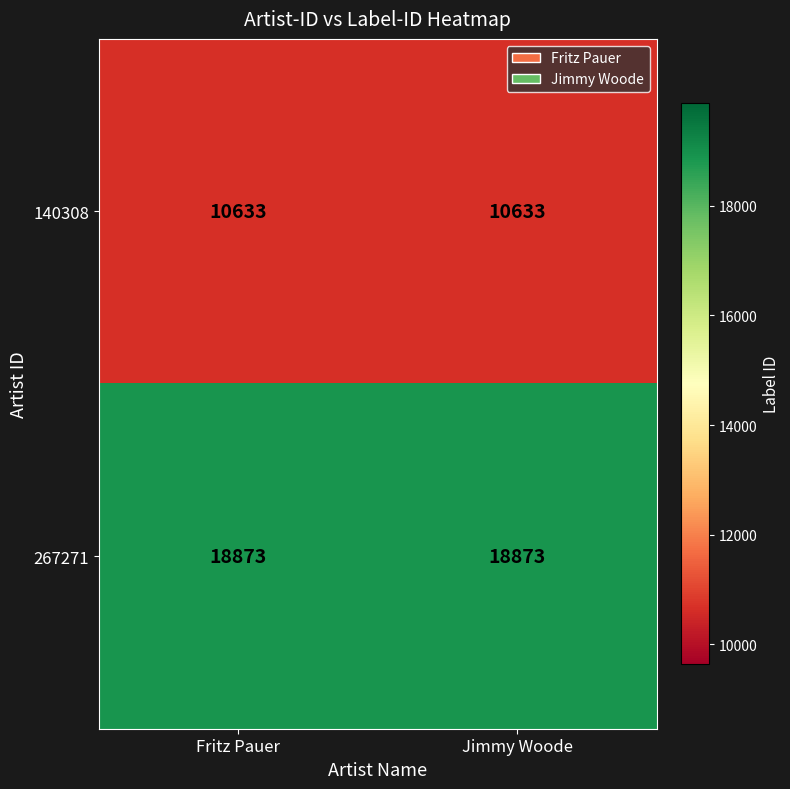

Reading left to right, extract all data points from this chart.

140308: 10633	10633
267271: 18873	18873